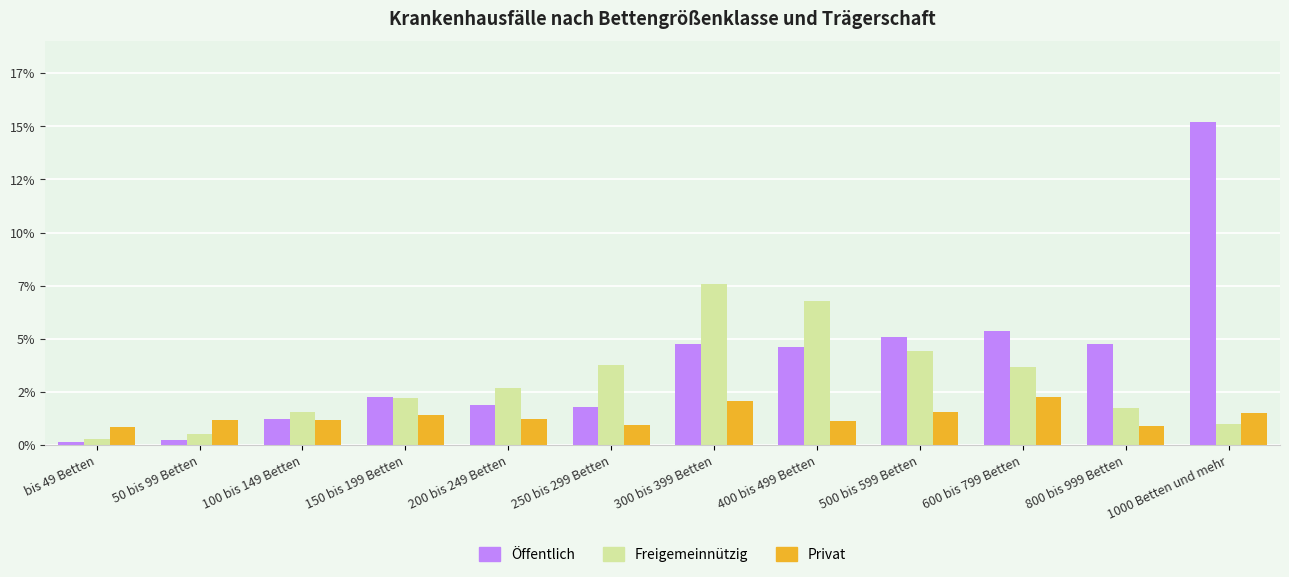

At which label does Öffentlich first exceed 4?

300 bis 399 Betten